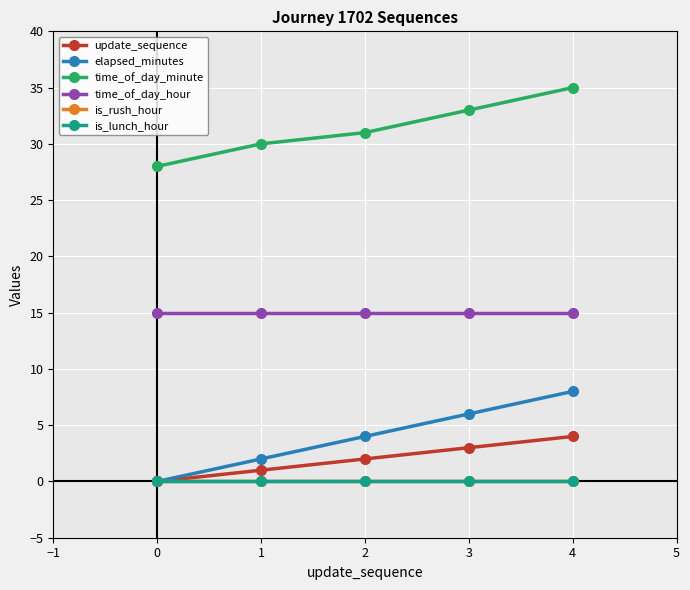

True or false: is_lunch_hour has more than 0 interior local peaks.

False